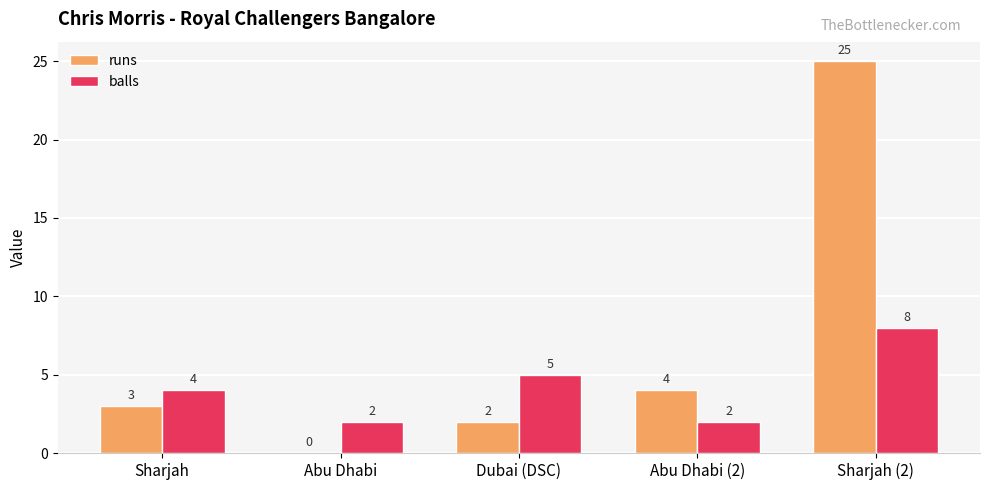

The runs series shows 3 at Dubai (DSC). True or false?

False